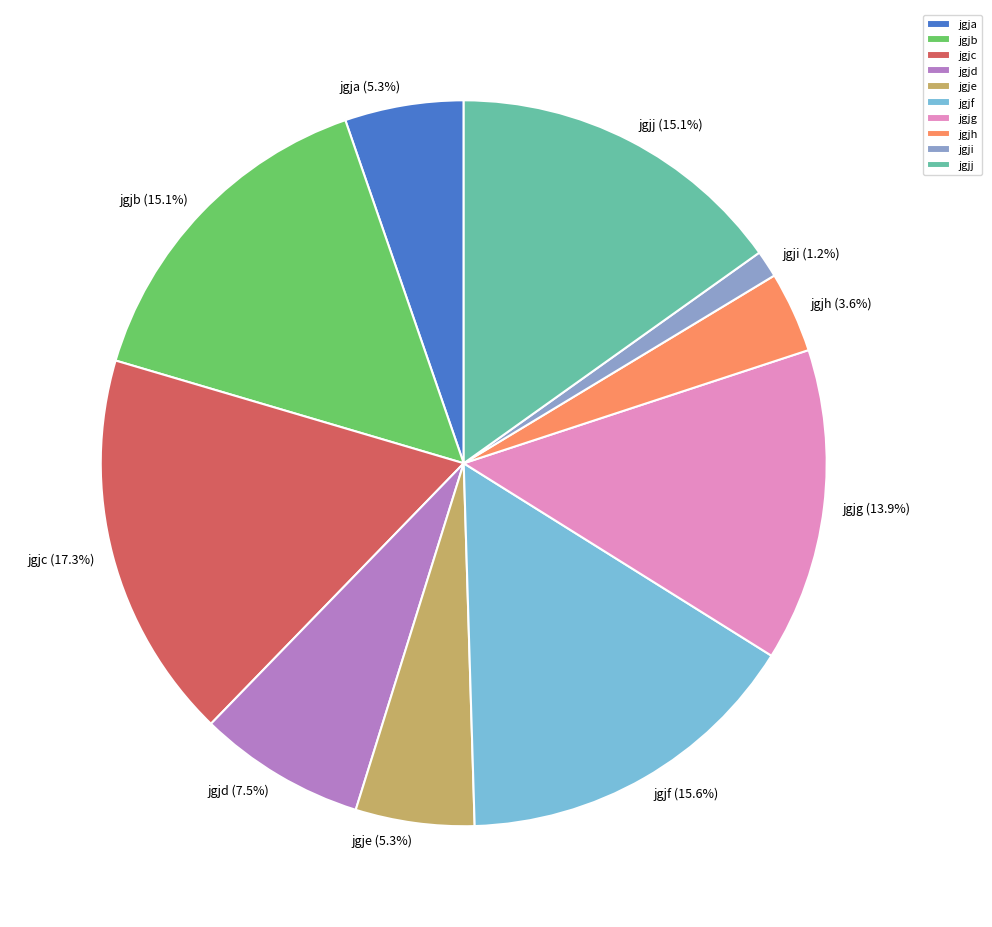

What is the smallest slice in the pie chart?

jgji